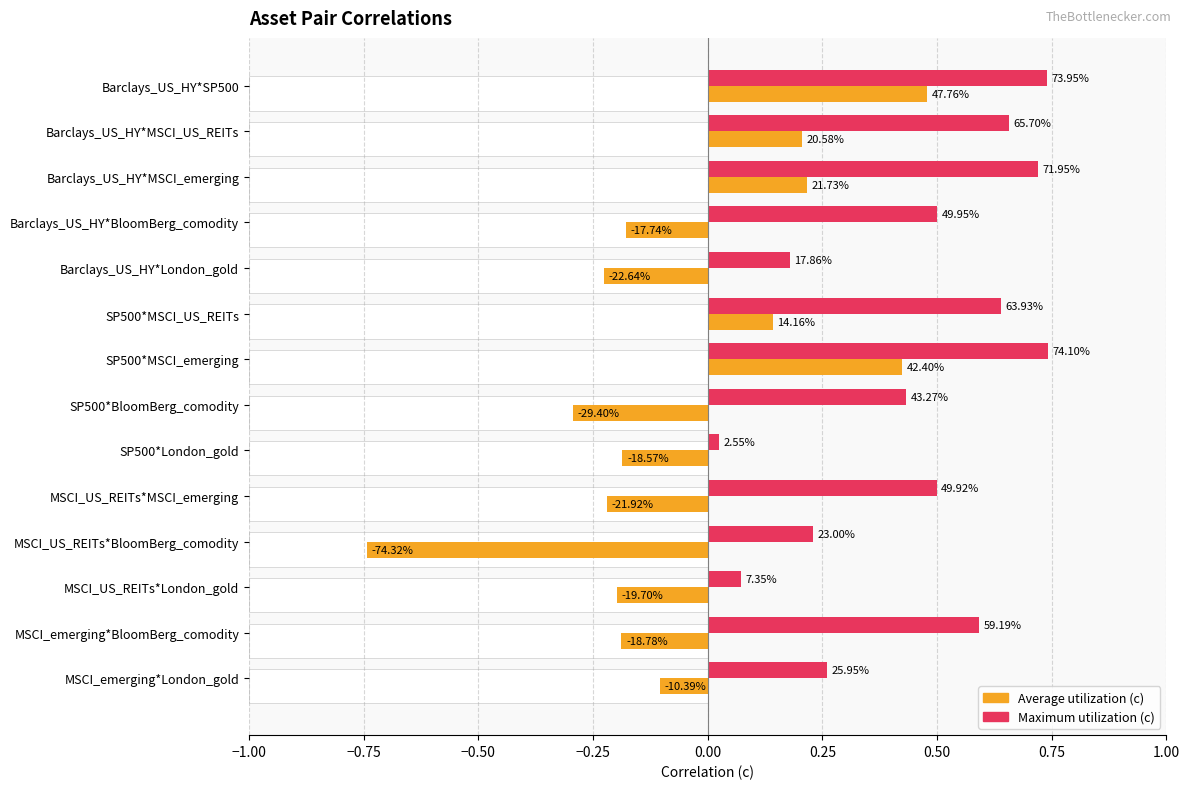

Reading left to right, list all the values displayed in this chart.

Average utilization (c): 0.5	0.2	0.2	-0.2	-0.2	0.1	0.4	-0.3	-0.2	-0.2	-0.7	-0.2	-0.2	-0.1
Maximum utilization (c): 0.7	0.7	0.7	0.5	0.2	0.6	0.7	0.4	0.0	0.5	0.2	0.1	0.6	0.3